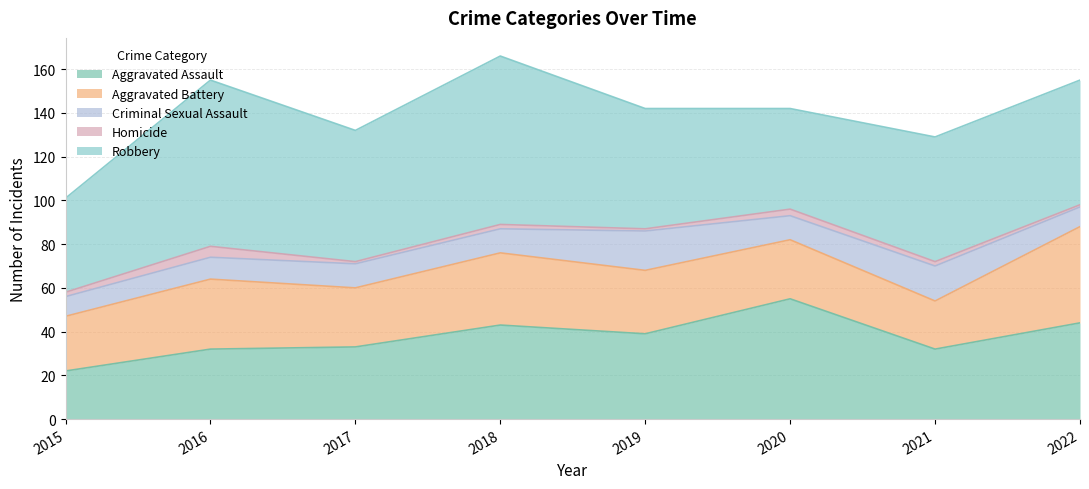

The value of Aggravated Battery at 2021 is 22. True or false?

True